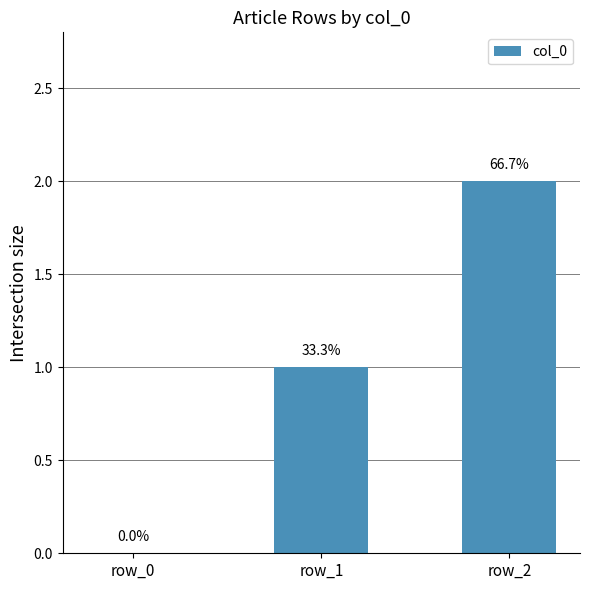

List the labels in order of value, smallest first.

row_0, row_1, row_2